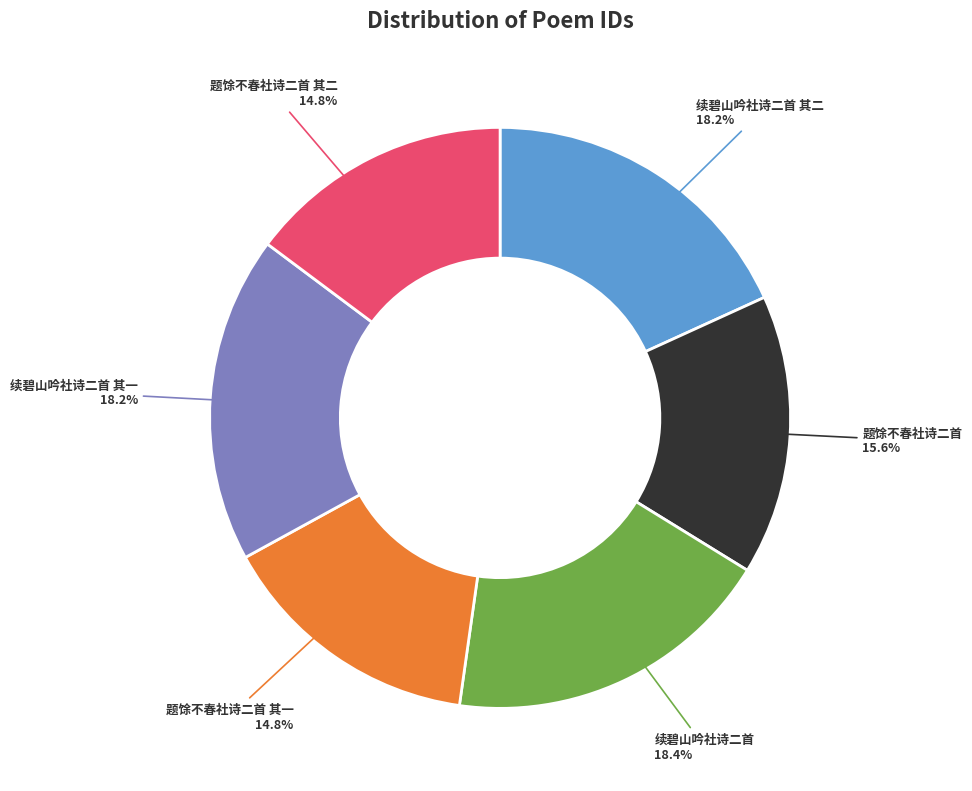

Combined, what portion of the pie is 续碧山吟社诗二首 其二 18.2% and 续碧山吟社诗二首 其一 18.2%?

36.4%